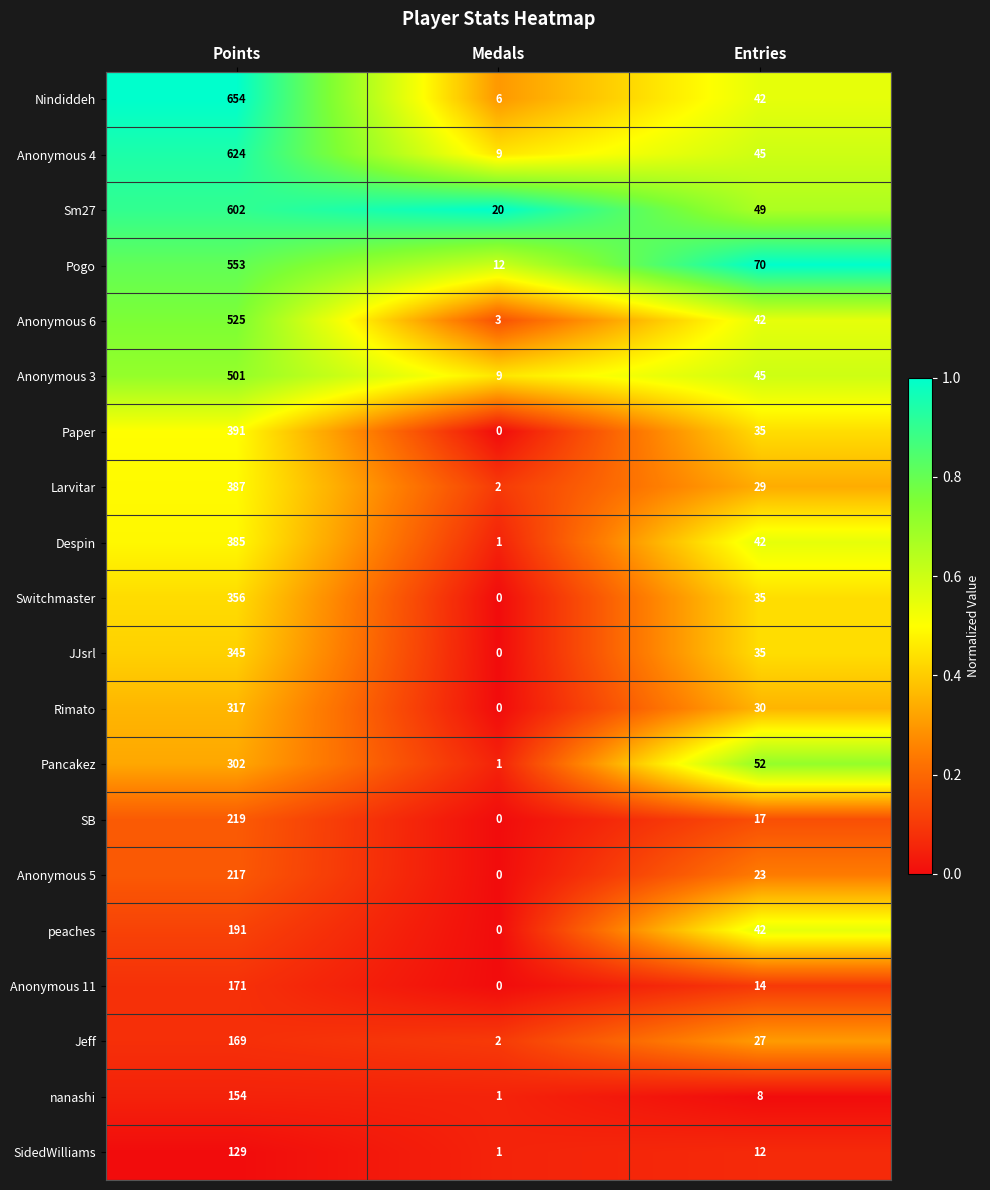

The value of Anonymous 3 at Points is 267. True or false?

False